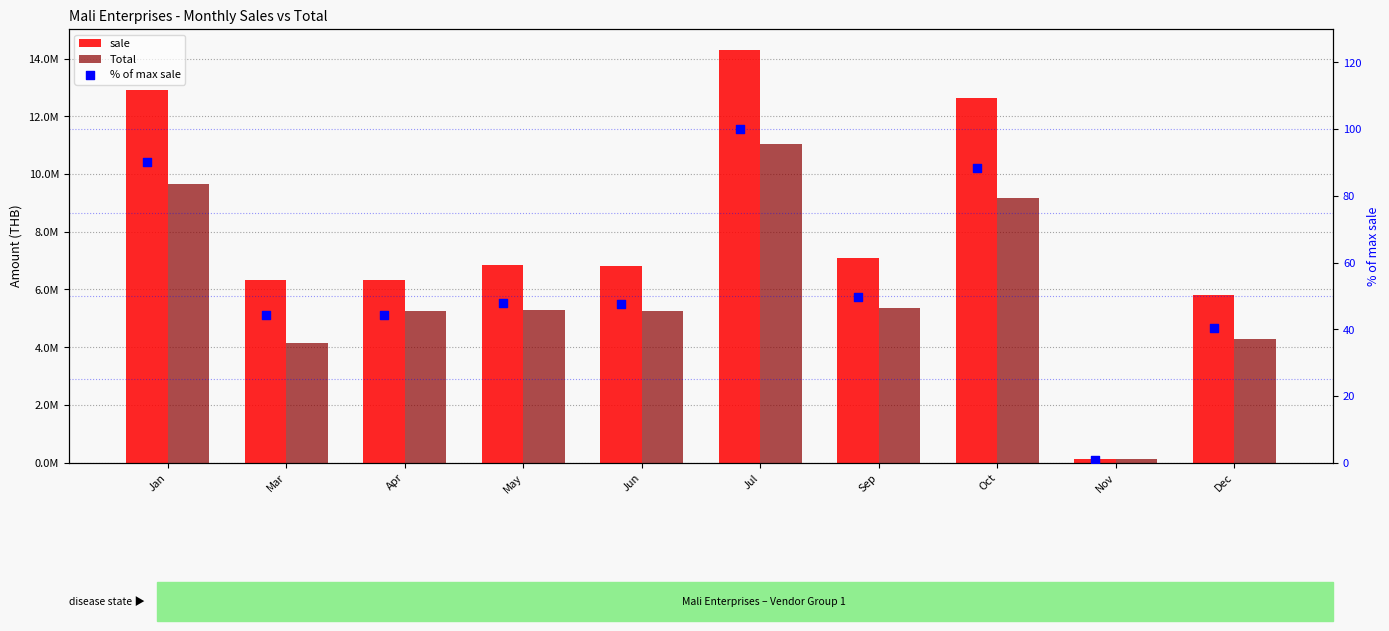

Which series has the largest total across all categories?

sale